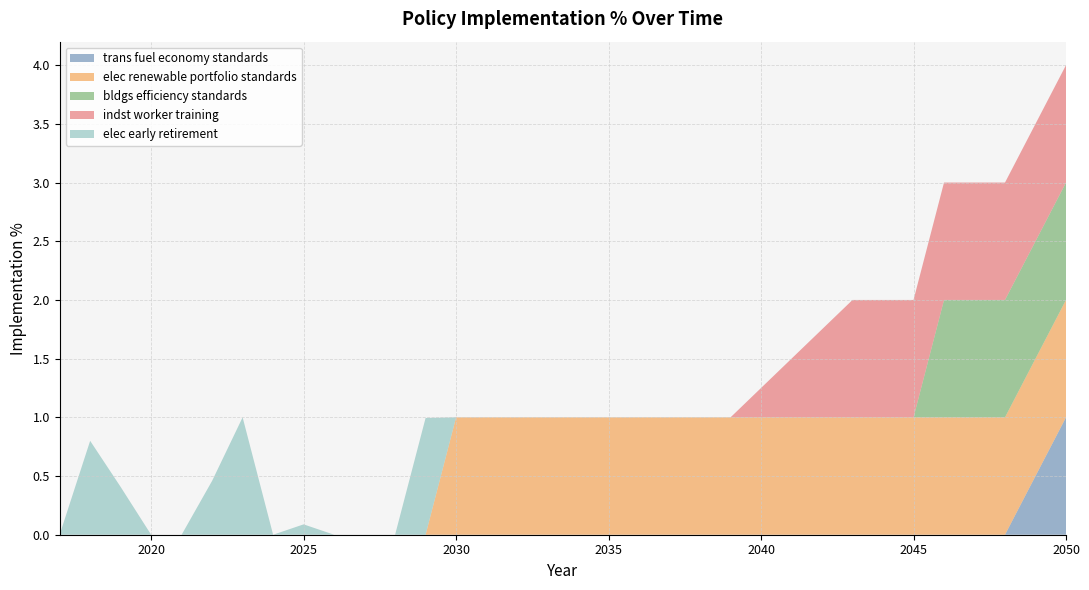

Reading left to right, extract all data points from this chart.

trans fuel economy standards: 0.0	0.0	0.0	0.0	0.0	0.0	0.0	0.0	0.0	0.0	0.0	0.0	0.0	0.0	0.0	0.0	0.0	0.0	0.0	0.0	0.0	0.0	0.0	0.0	0.0	0.0	0.0	0.0	0.0	0.0	0.0	0.0	1.0
elec renewable portfolio standards: 0.0	0.0	0.0	0.0	0.0	0.0	0.0	0.0	0.0	0.0	0.0	0.0	0.0	1.0	1.0	1.0	1.0	1.0	1.0	1.0	1.0	1.0	1.0	1.0	1.0	1.0	1.0	1.0	1.0	1.0	1.0	1.0	1.0
bldgs efficiency standards: 0.0	0.0	0.0	0.0	0.0	0.0	0.0	0.0	0.0	0.0	0.0	0.0	0.0	0.0	0.0	0.0	0.0	0.0	0.0	0.0	0.0	0.0	0.0	0.0	0.0	0.0	0.0	0.0	0.0	1.0	1.0	1.0	1.0
indst worker training: 0.0	0.0	0.0	0.0	0.0	0.0	0.0	0.0	0.0	0.0	0.0	0.0	0.0	0.0	0.0	0.0	0.0	0.0	0.0	0.0	0.0	0.0	0.0	0.2	0.5	0.8	1.0	1.0	1.0	1.0	1.0	1.0	1.0
elec early retirement: 0.0	0.8	0.4	0.0	0.0	0.5	1.0	0.0	0.1	0.0	0.0	0.0	1.0	0.0	0.0	0.0	0.0	0.0	0.0	0.0	0.0	0.0	0.0	0.0	0.0	0.0	0.0	0.0	0.0	0.0	0.0	0.0	0.0